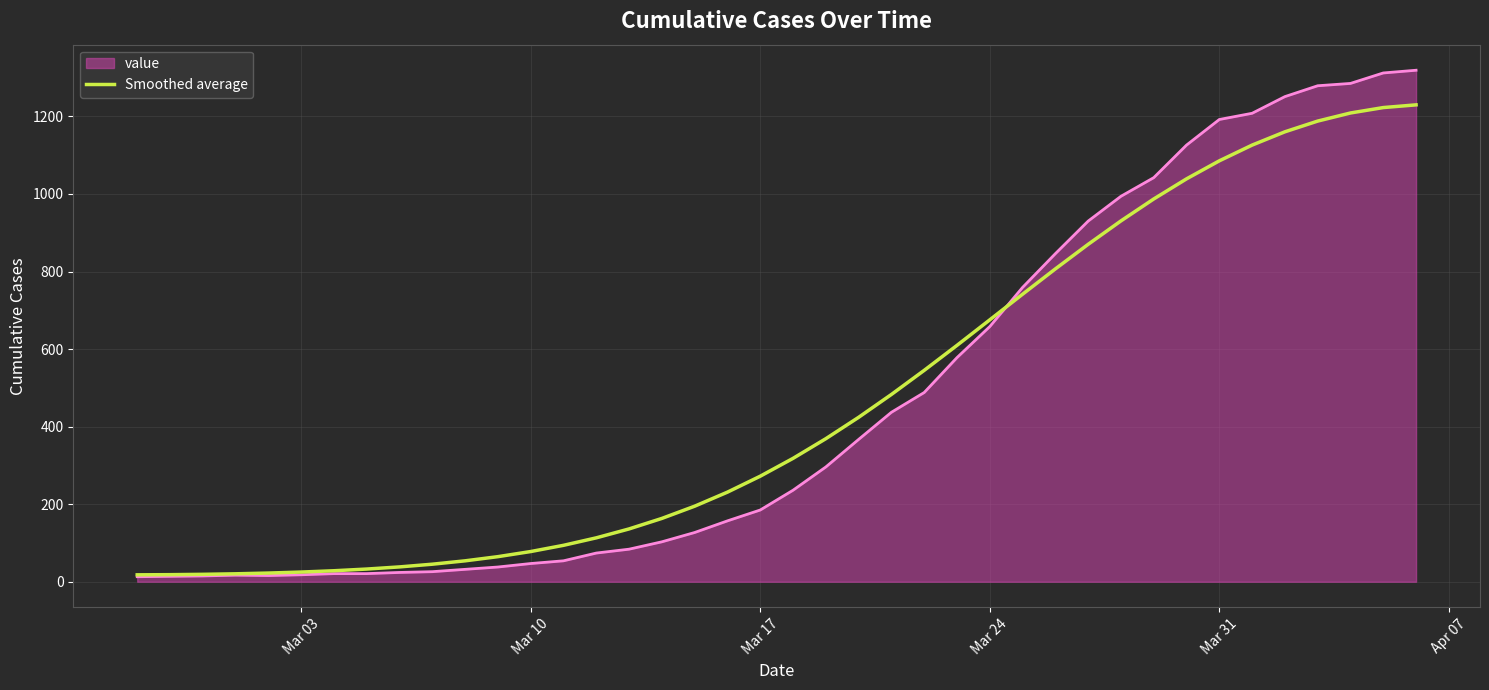

List the series in order of their peak value, lowest first.

Smoothed average, value